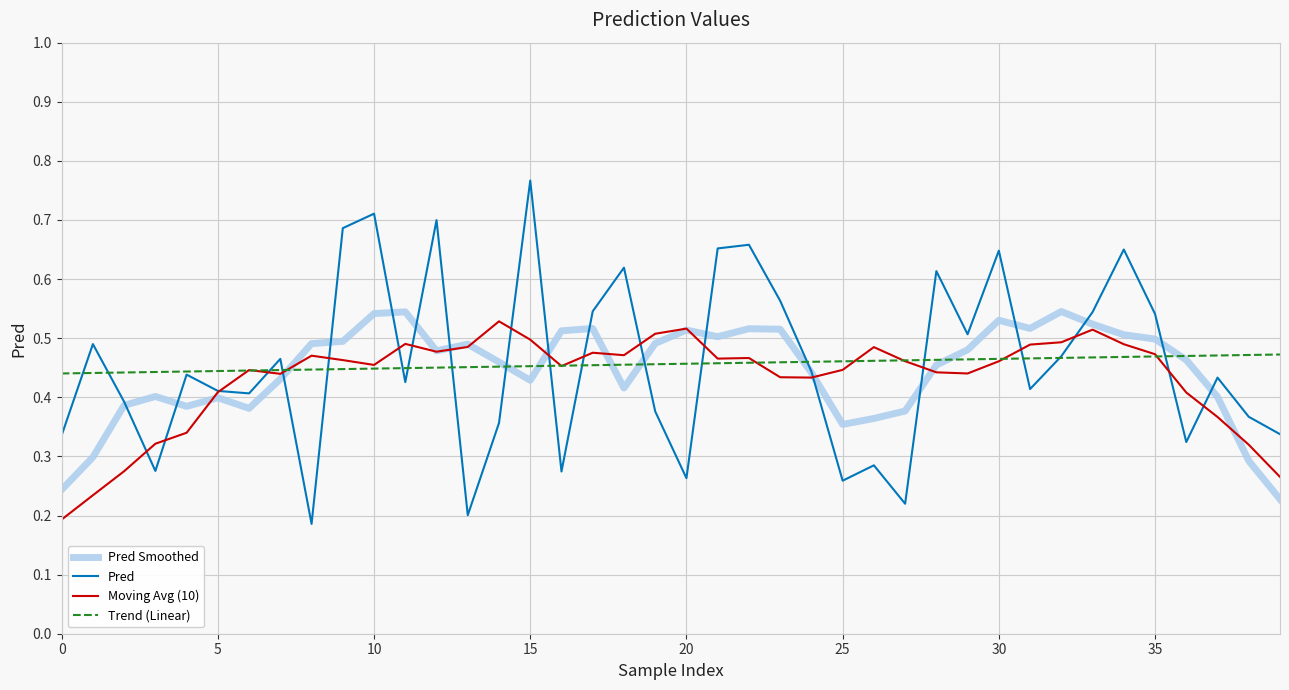

Which series has the largest range (max minus min)?

Pred